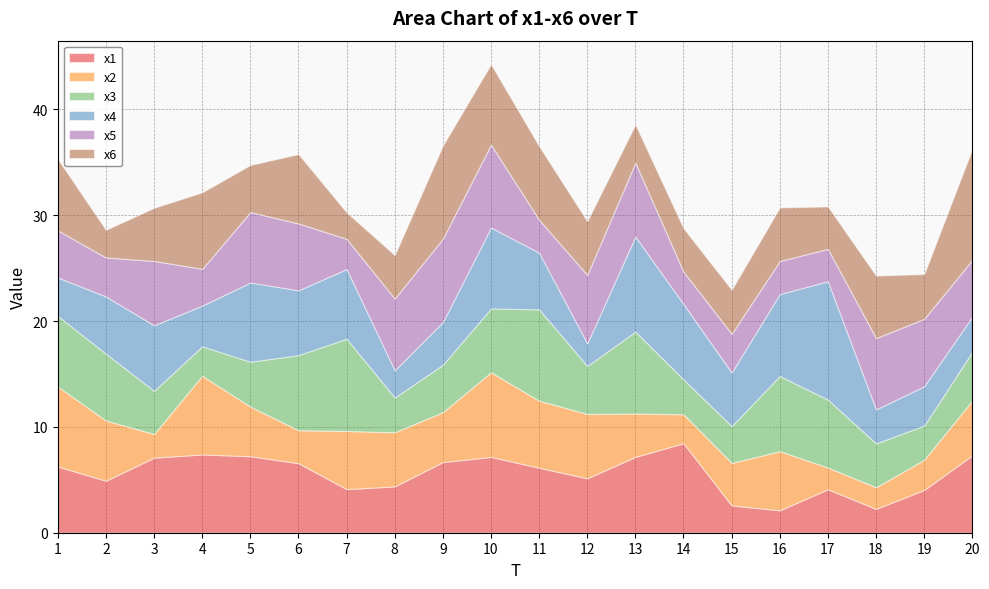

Reading right to left, what are all the values shown in this chart?

x1: 7.3	4.0	2.2	4.1	2.1	2.6	8.5	7.2	5.1	6.1	7.2	6.7	4.4	4.1	6.6	7.2	7.4	7.1	4.9	6.3
x2: 5.2	2.9	2.0	2.1	5.6	4.0	2.7	4.1	6.1	6.3	8.0	4.7	5.1	5.5	3.1	4.7	7.4	2.2	5.7	7.6
x3: 4.6	3.2	4.1	6.4	7.1	3.5	3.3	7.7	4.5	8.6	6.0	4.5	3.3	8.7	7.1	4.2	2.8	4.1	6.3	6.7
x4: 3.3	3.7	3.2	11.2	7.7	5.1	7.1	9.0	2.1	5.4	7.6	4.0	2.6	6.6	6.1	7.5	3.8	6.2	5.4	3.6
x5: 5.4	6.4	6.7	3.1	3.1	3.7	3.1	7.0	6.5	3.1	7.8	7.9	6.8	2.9	6.3	6.7	3.5	6.1	3.7	4.4
x6: 10.5	4.2	5.9	4.0	5.1	4.2	4.1	3.6	5.1	7.0	7.6	8.8	4.1	2.5	6.6	4.5	7.2	5.0	2.6	6.8